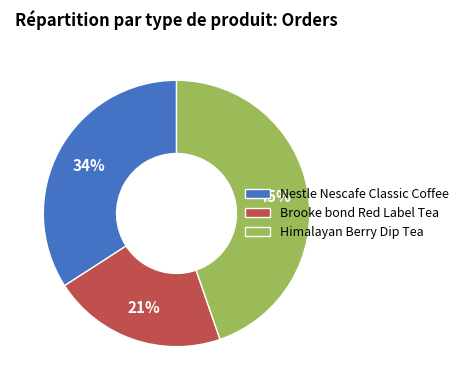

To the nearest percent, what is the difference between the Nestle Nescafe Classic Coffee and Himalayan Berry Dip Tea slice percentages?

11%